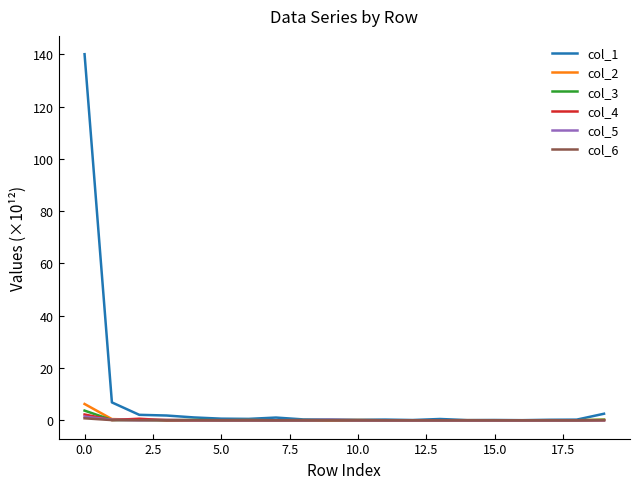

In col_6, how many points are lower than both neighbors (excluding endpoints)?

6